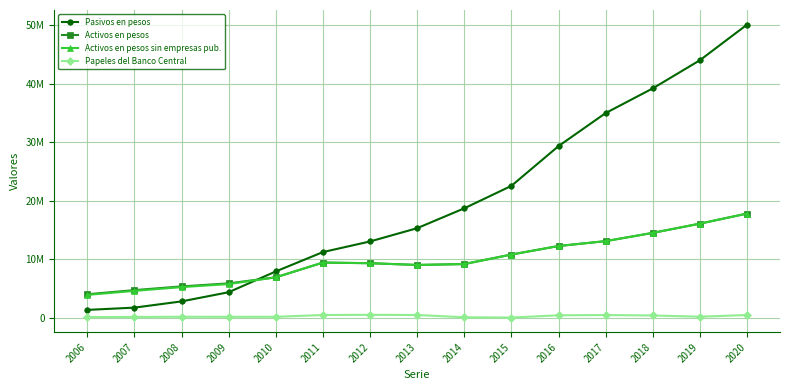

What are all the series names shown in the legend?

Pasivos en pesos, Activos en pesos, Activos en pesos sin empresas pub., Papeles del Banco Central